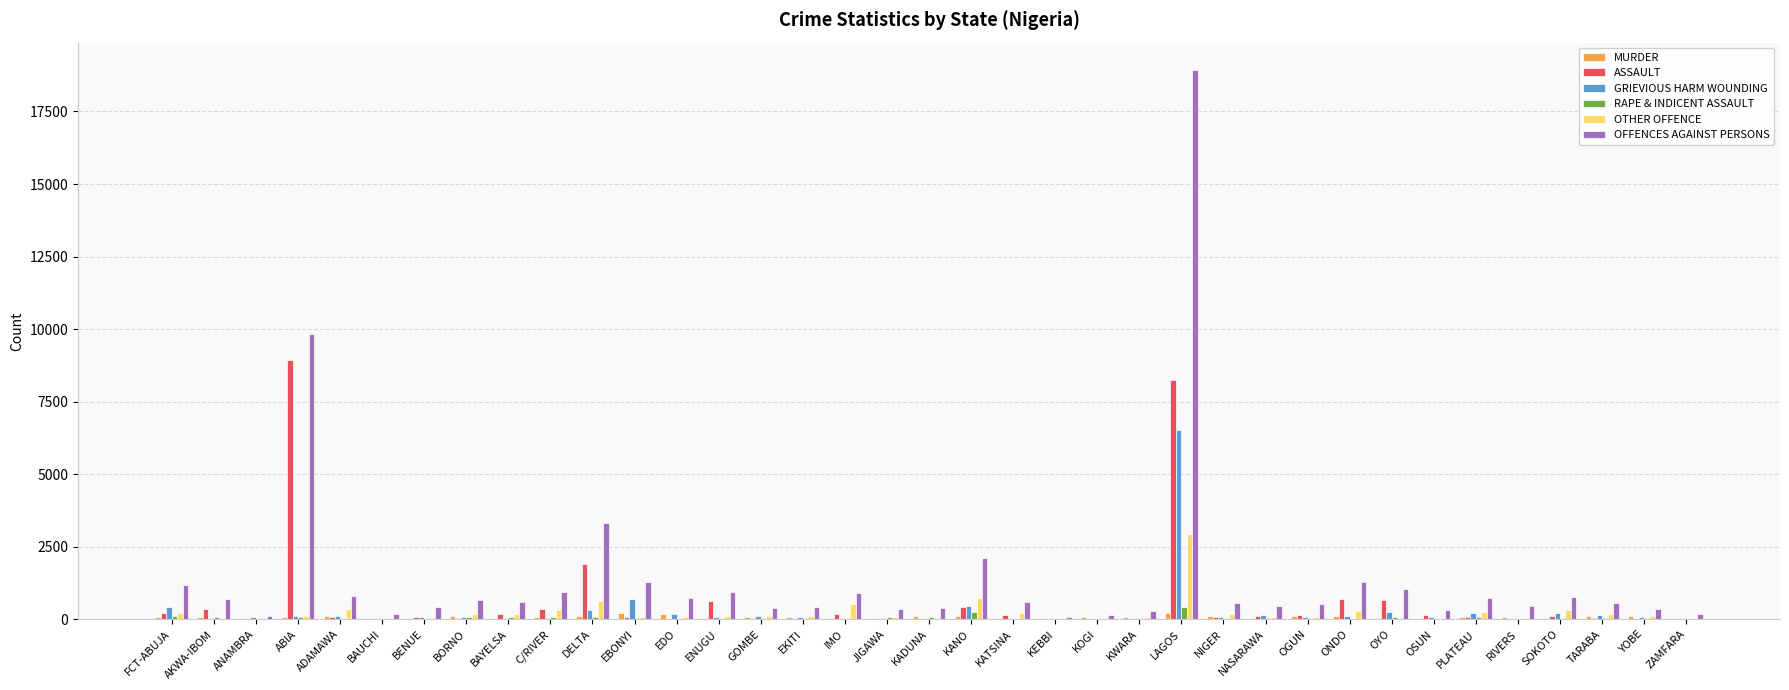

Which series has the widest spread of values?

OFFENCES AGAINST PERSONS